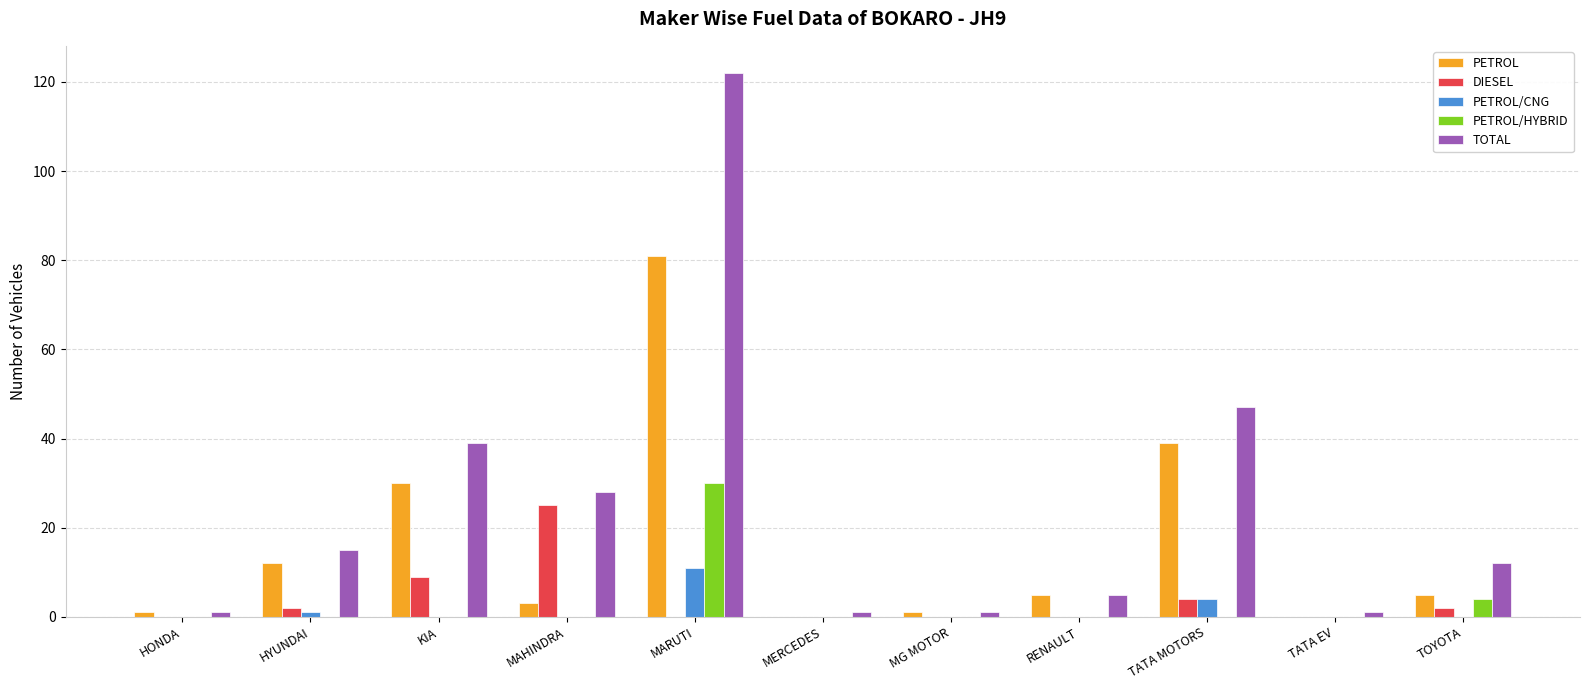

What is the average value of the PETROL/HYBRID series?

3